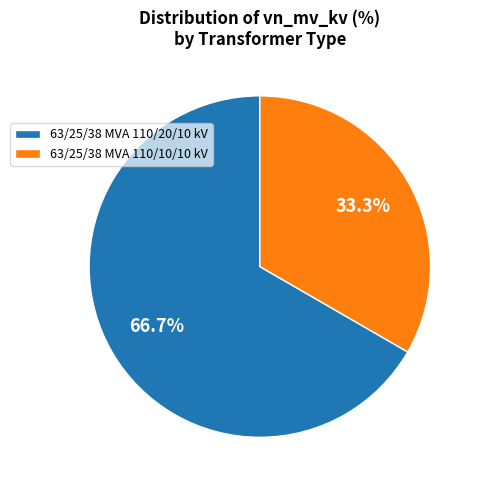

Which slice is the largest?

63/25/38 MVA 110/20/10 kV